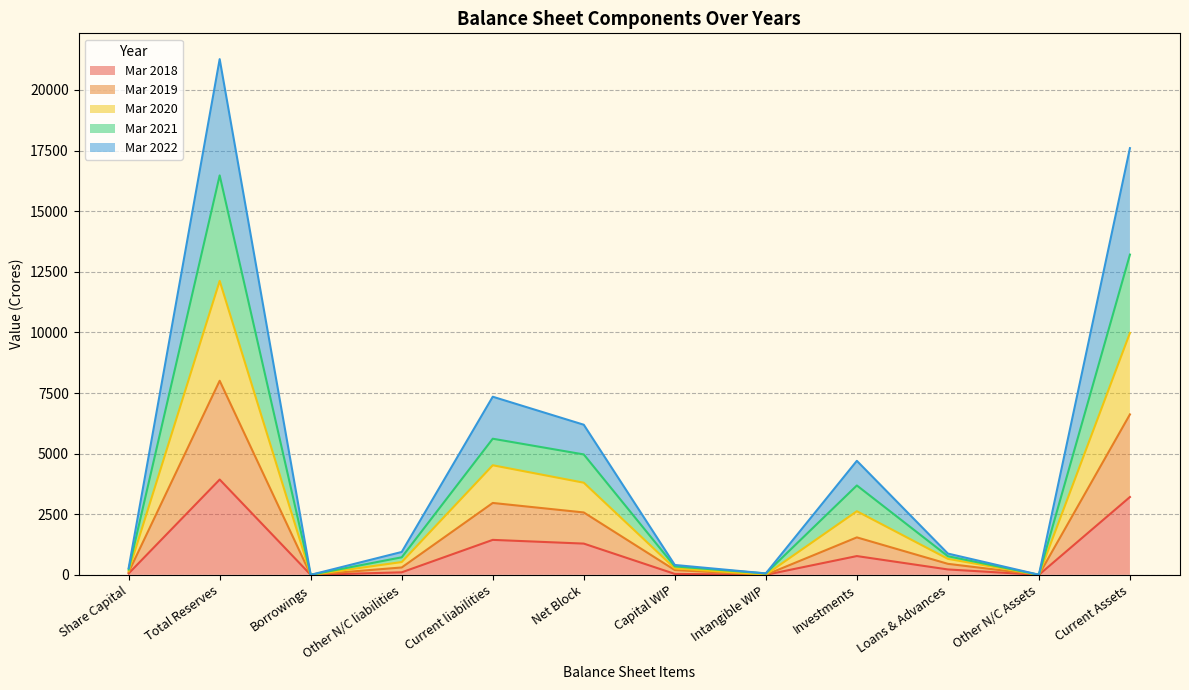

How many lines are shown in the chart?

5